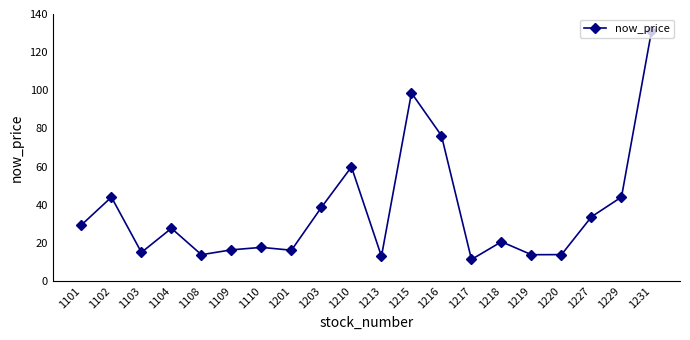

At which category does the chart reach its peak across all series?

1231